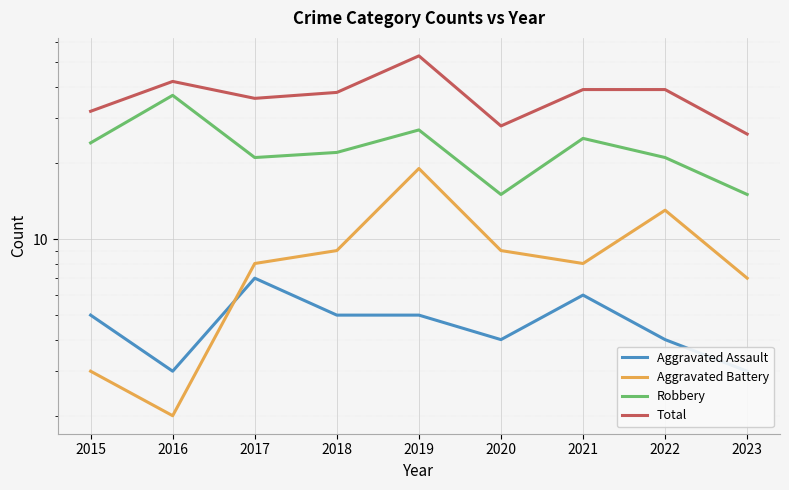

Which series has the widest spread of values?

Total